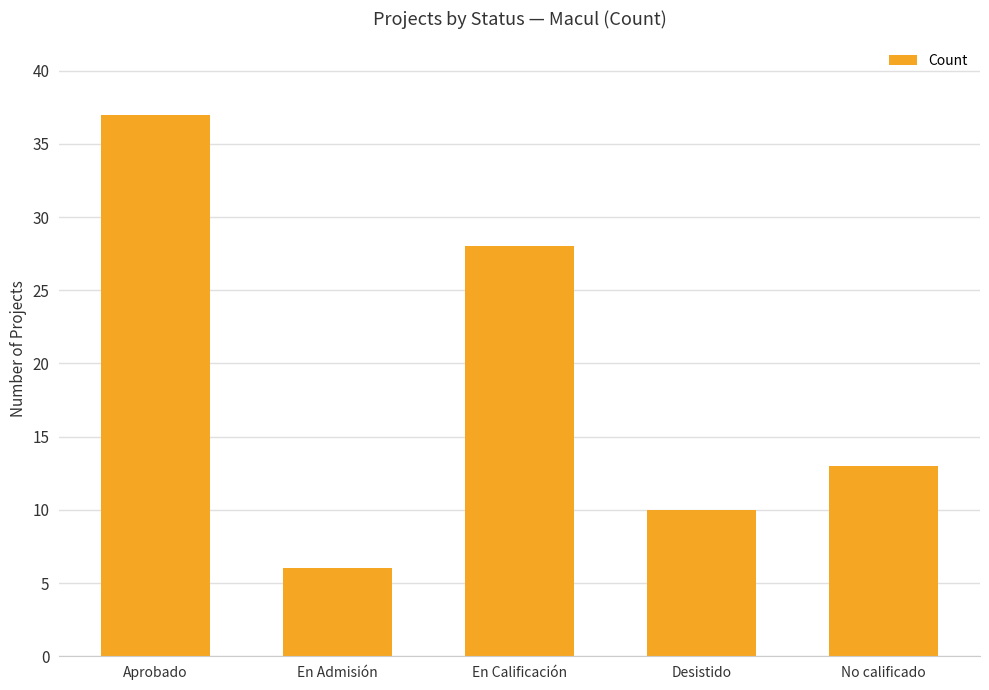

Which label corresponds to the largest value in the chart?

Aprobado